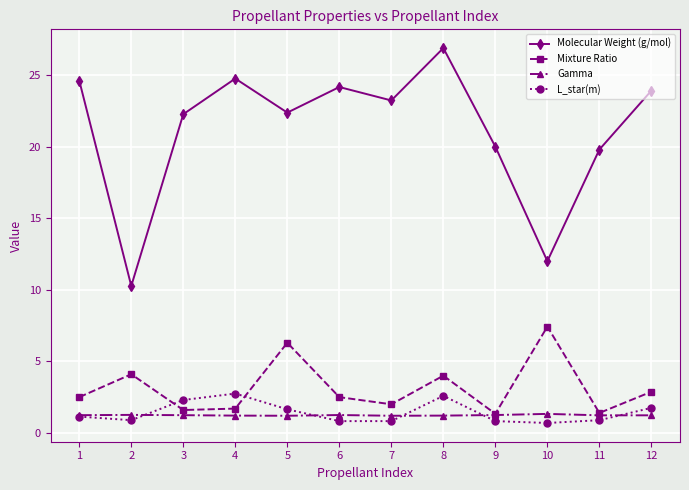

At which label does Molecular Weight (g/mol) first exceed 23?

1